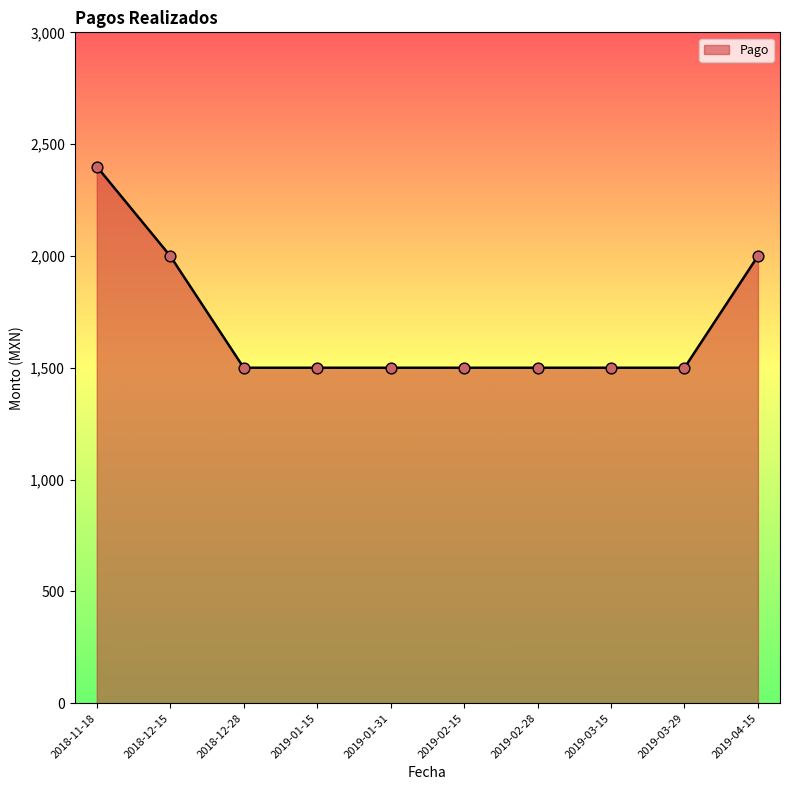

Which has a higher value, 2019-01-15 or 2018-11-18?

2018-11-18